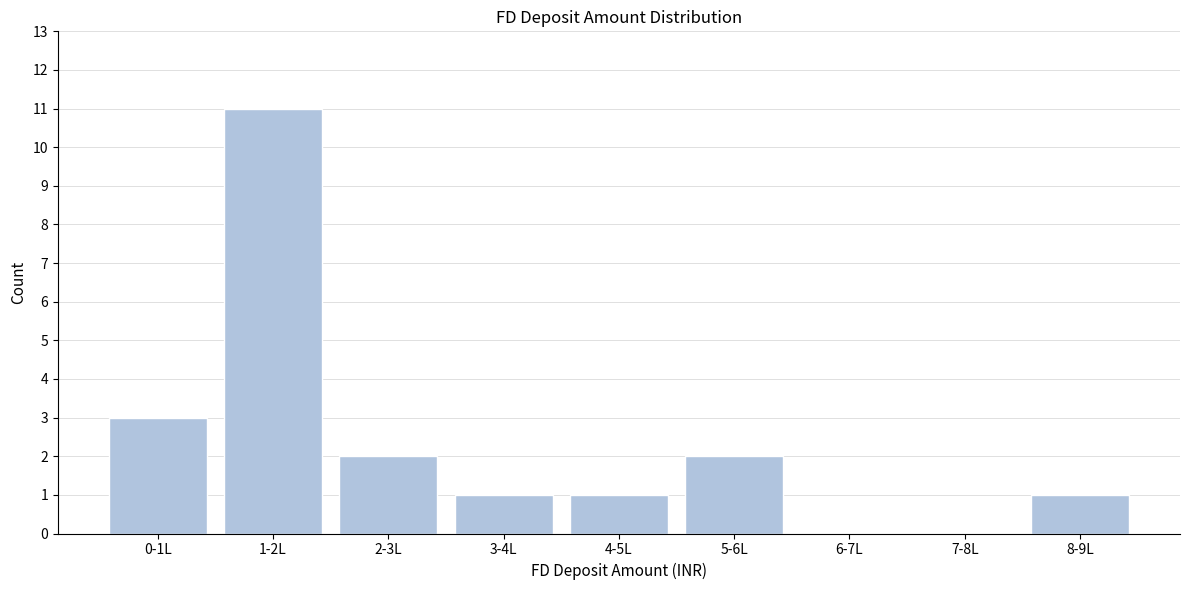

Reading left to right, what are all the values shown in this chart?

0-1L=3	1-2L=11	2-3L=2	3-4L=1	4-5L=1	5-6L=2	6-7L=0	7-8L=0	8-9L=1